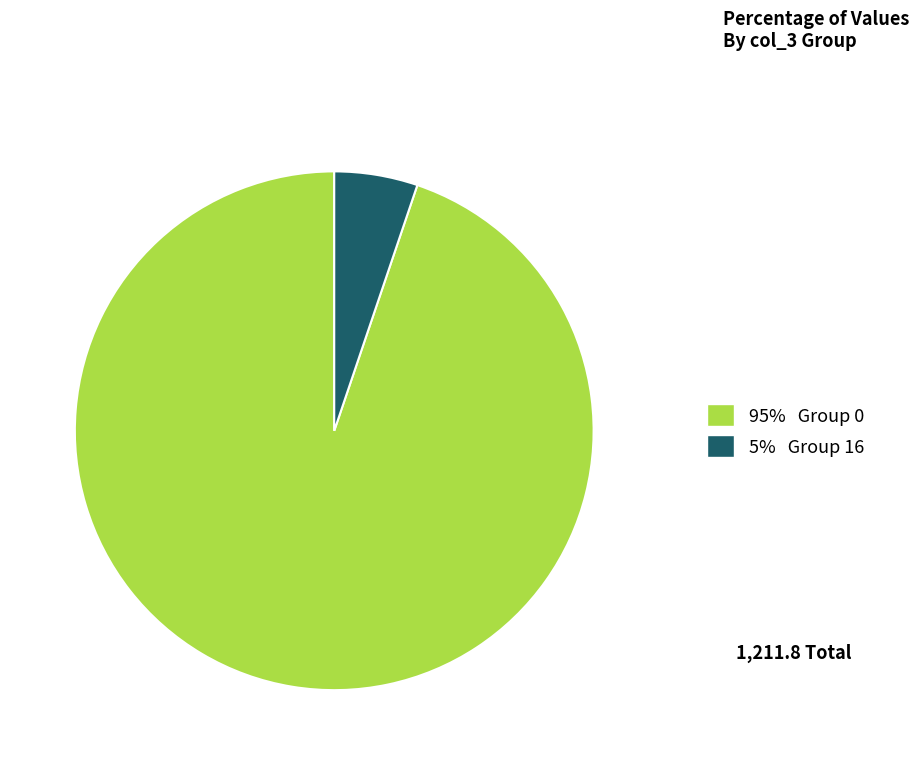

How many segments does this pie chart have?

2